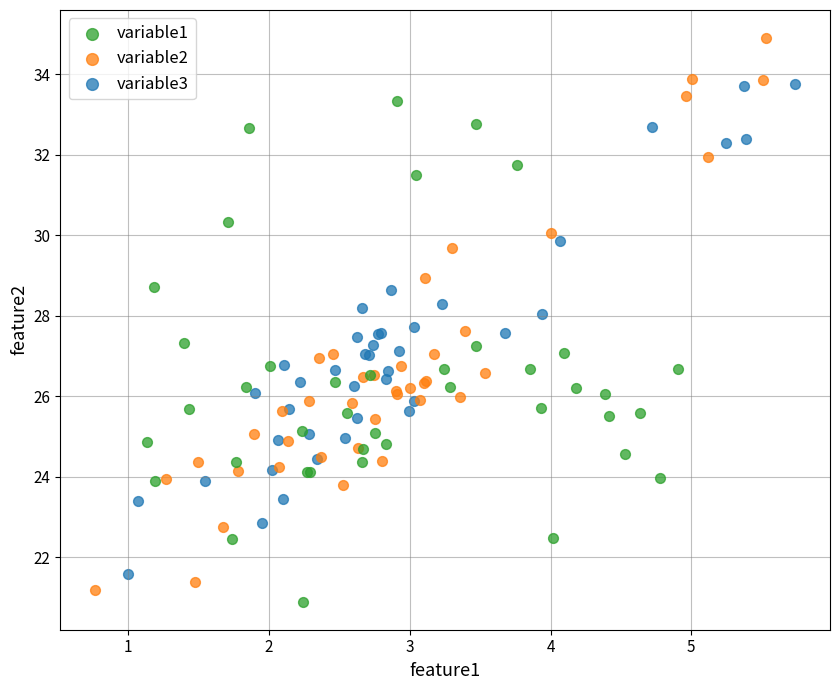

What are all the series names shown in the legend?

variable1, variable2, variable3